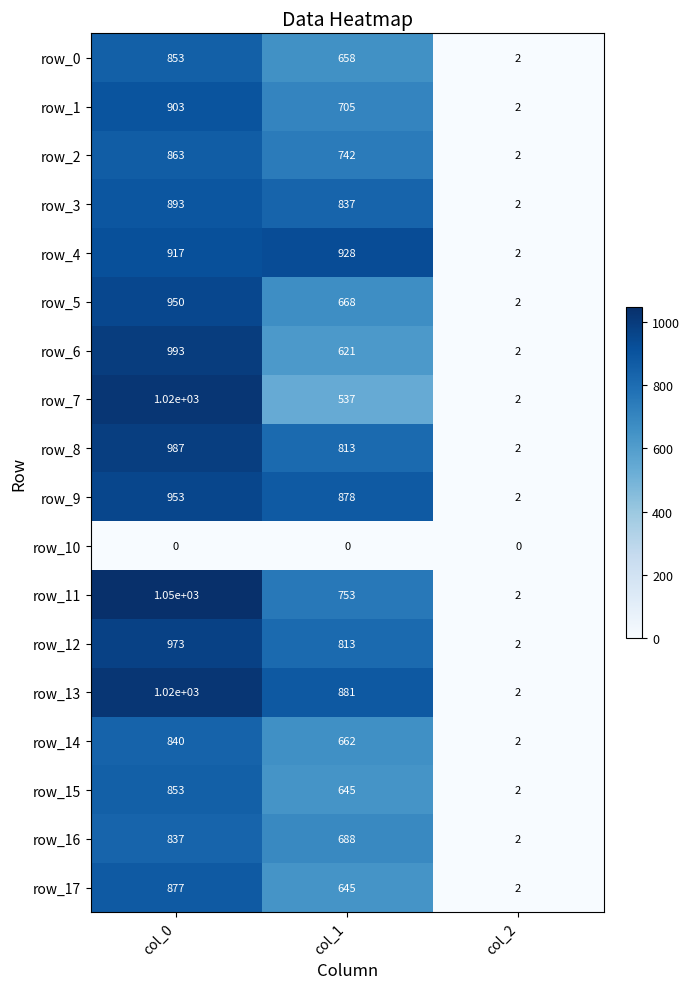

How many row_13 values are between 2 and 1020?

3